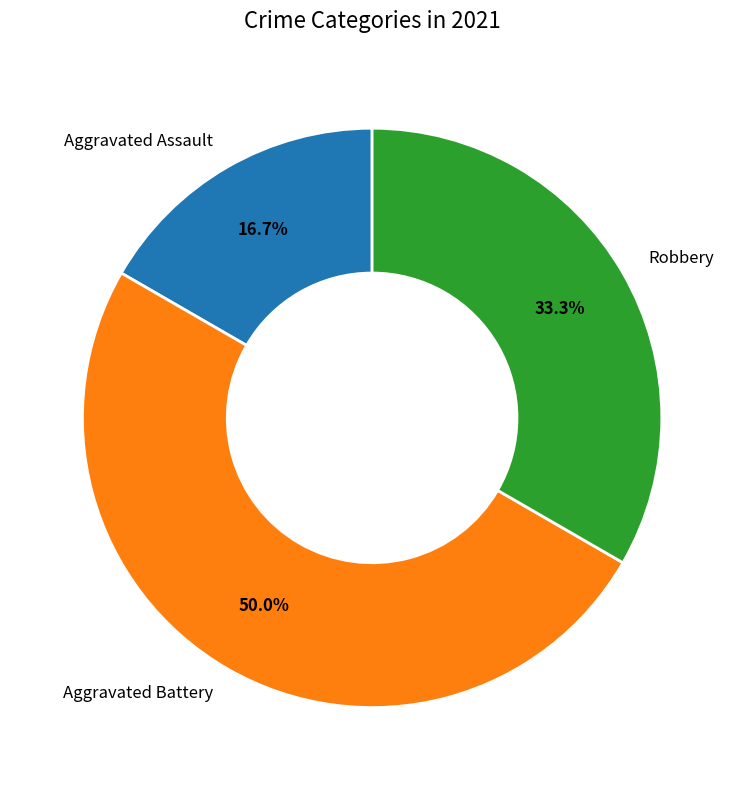

To the nearest percent, what is the difference between the Robbery and Aggravated Assault slice percentages?

17%